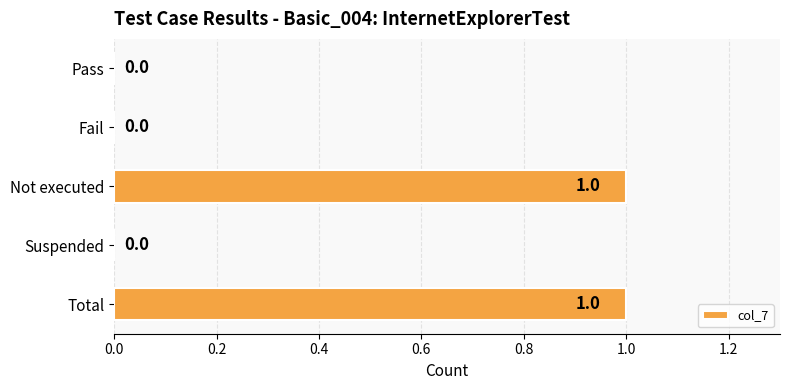

How many values exceed 0?

2